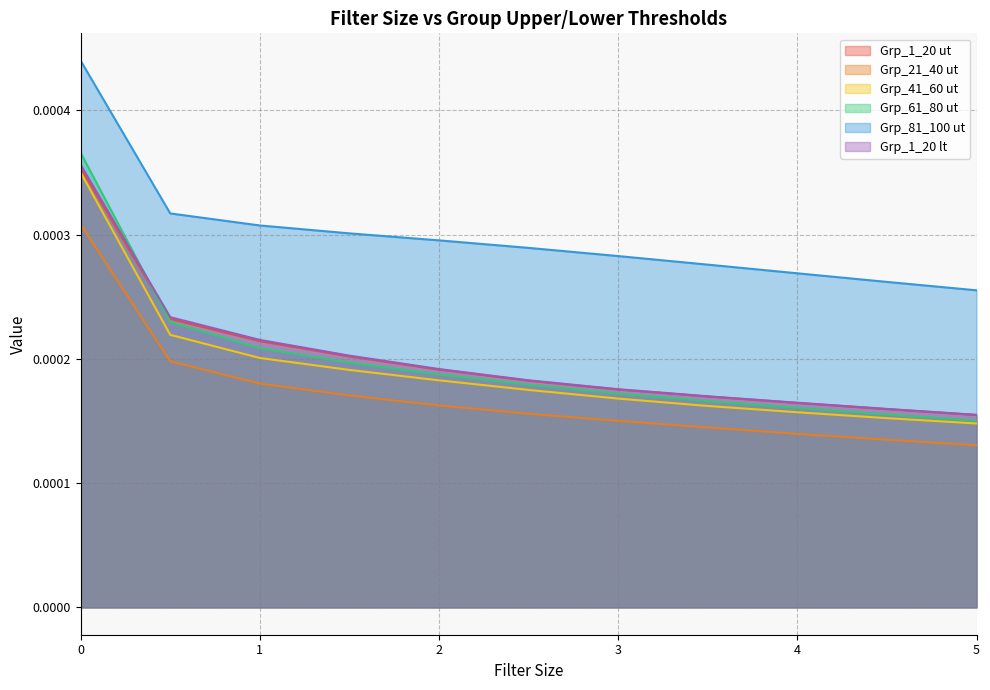

How many lines are shown in the chart?

6